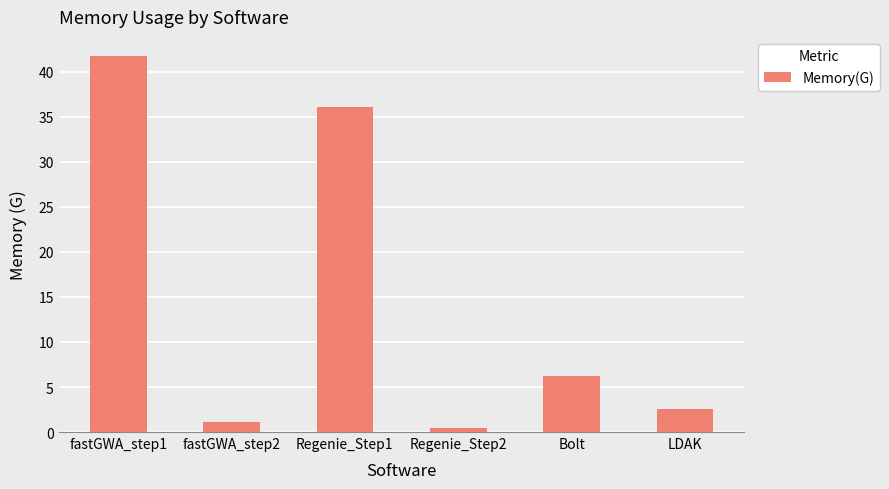

Which has a higher value, Bolt or Regenie_Step2?

Bolt